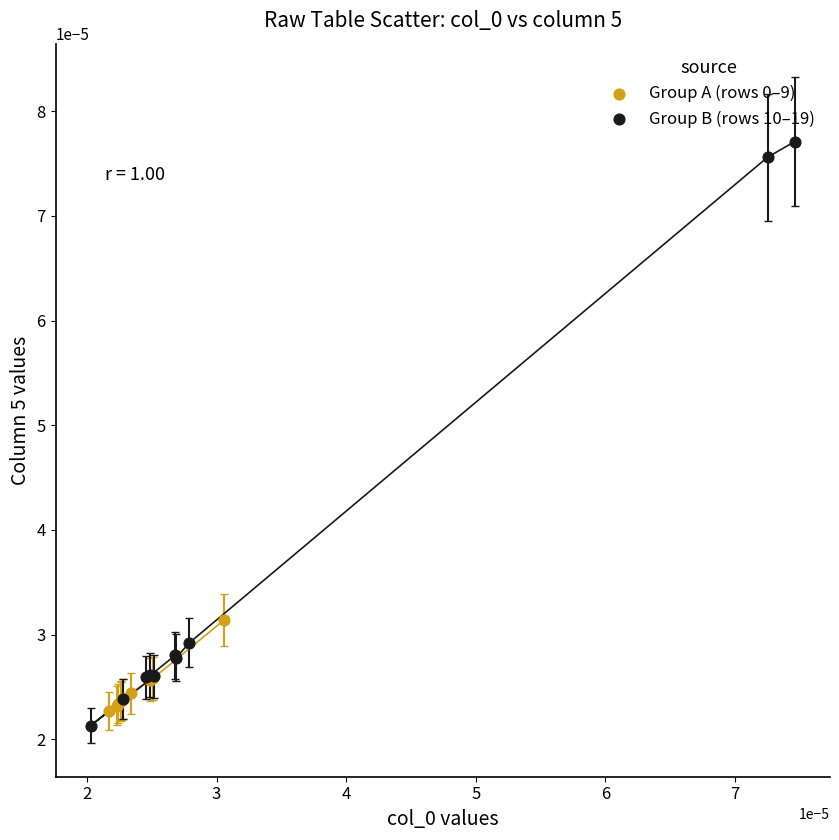

Which series reaches the maximum Y coordinate?

Group B (rows 10–19)